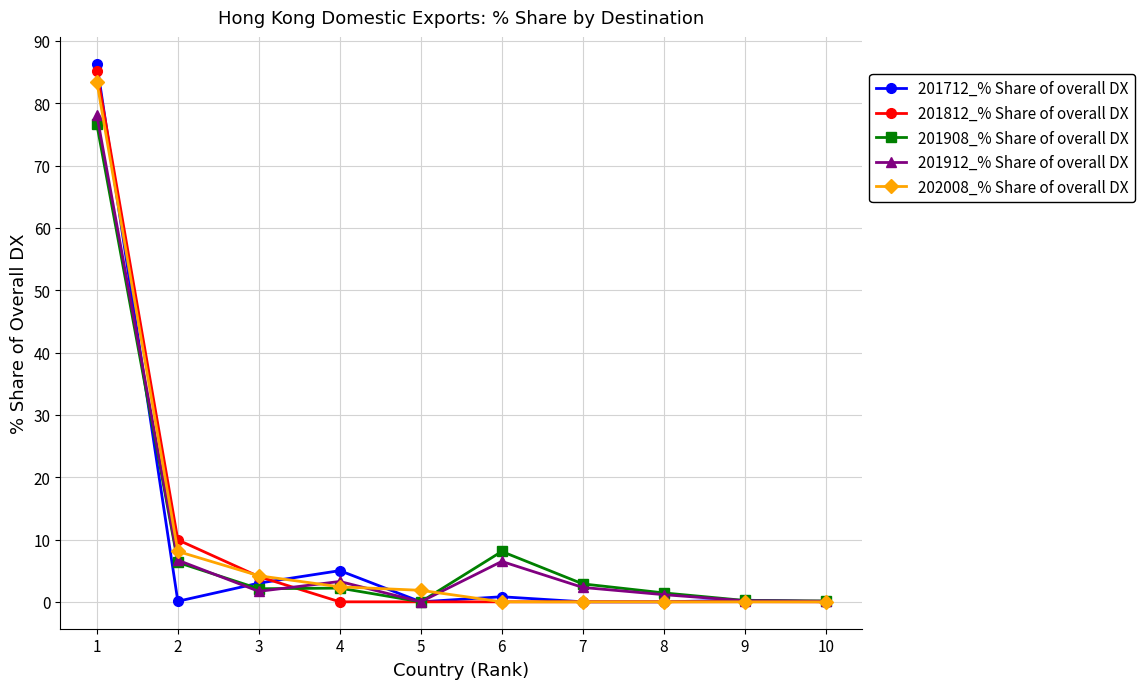

Which series has the largest range (max minus min)?

201712_% Share of overall DX